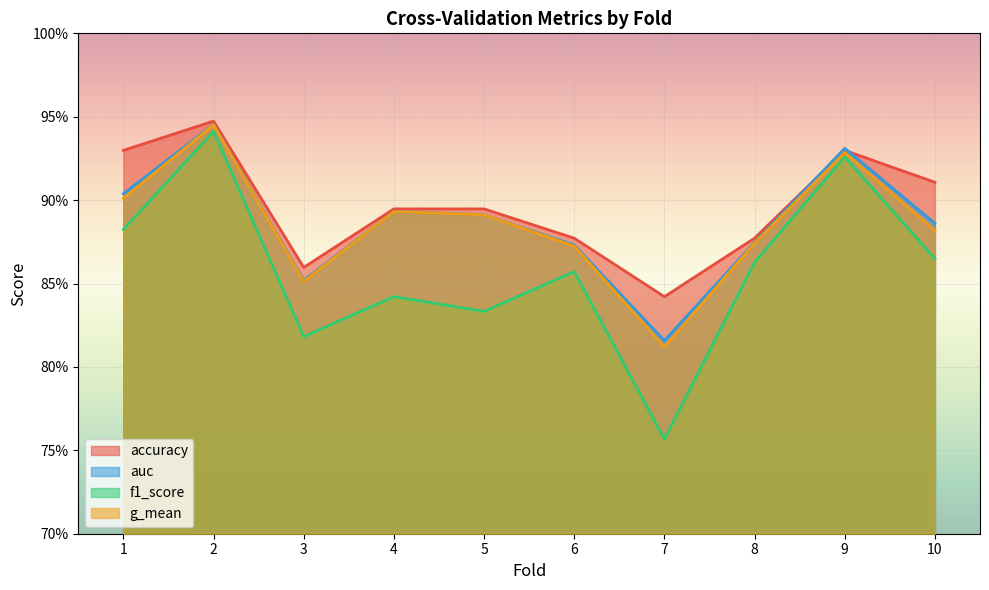

What are all the series names shown in the legend?

accuracy, auc, f1_score, g_mean